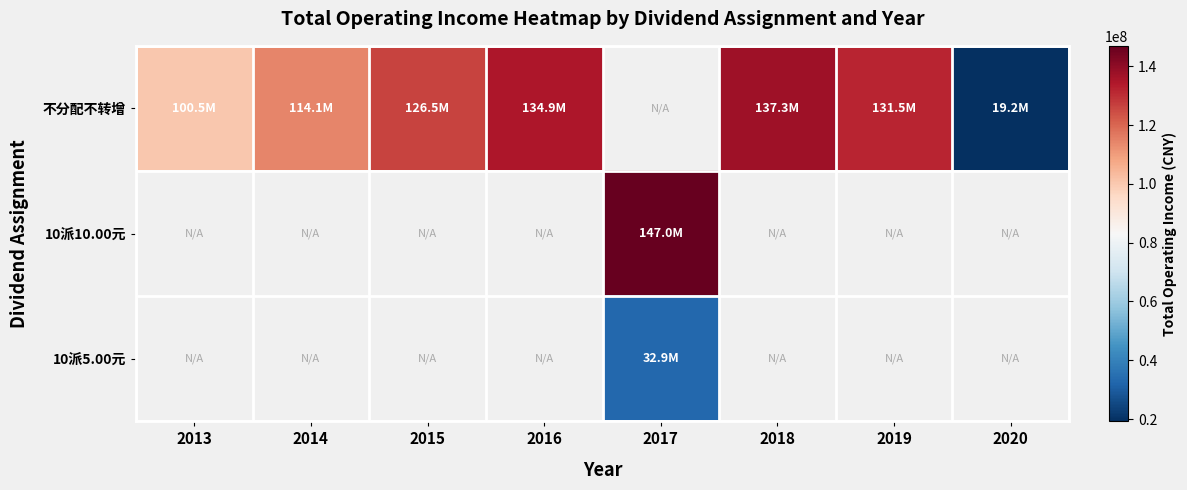

Read the 不分配不转增 value at 2018.

137344551.6